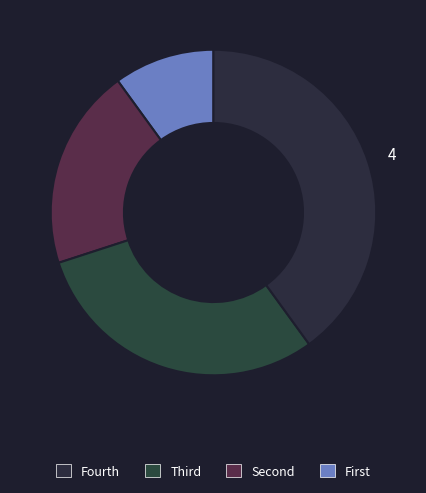

How many segments does this pie chart have?

4